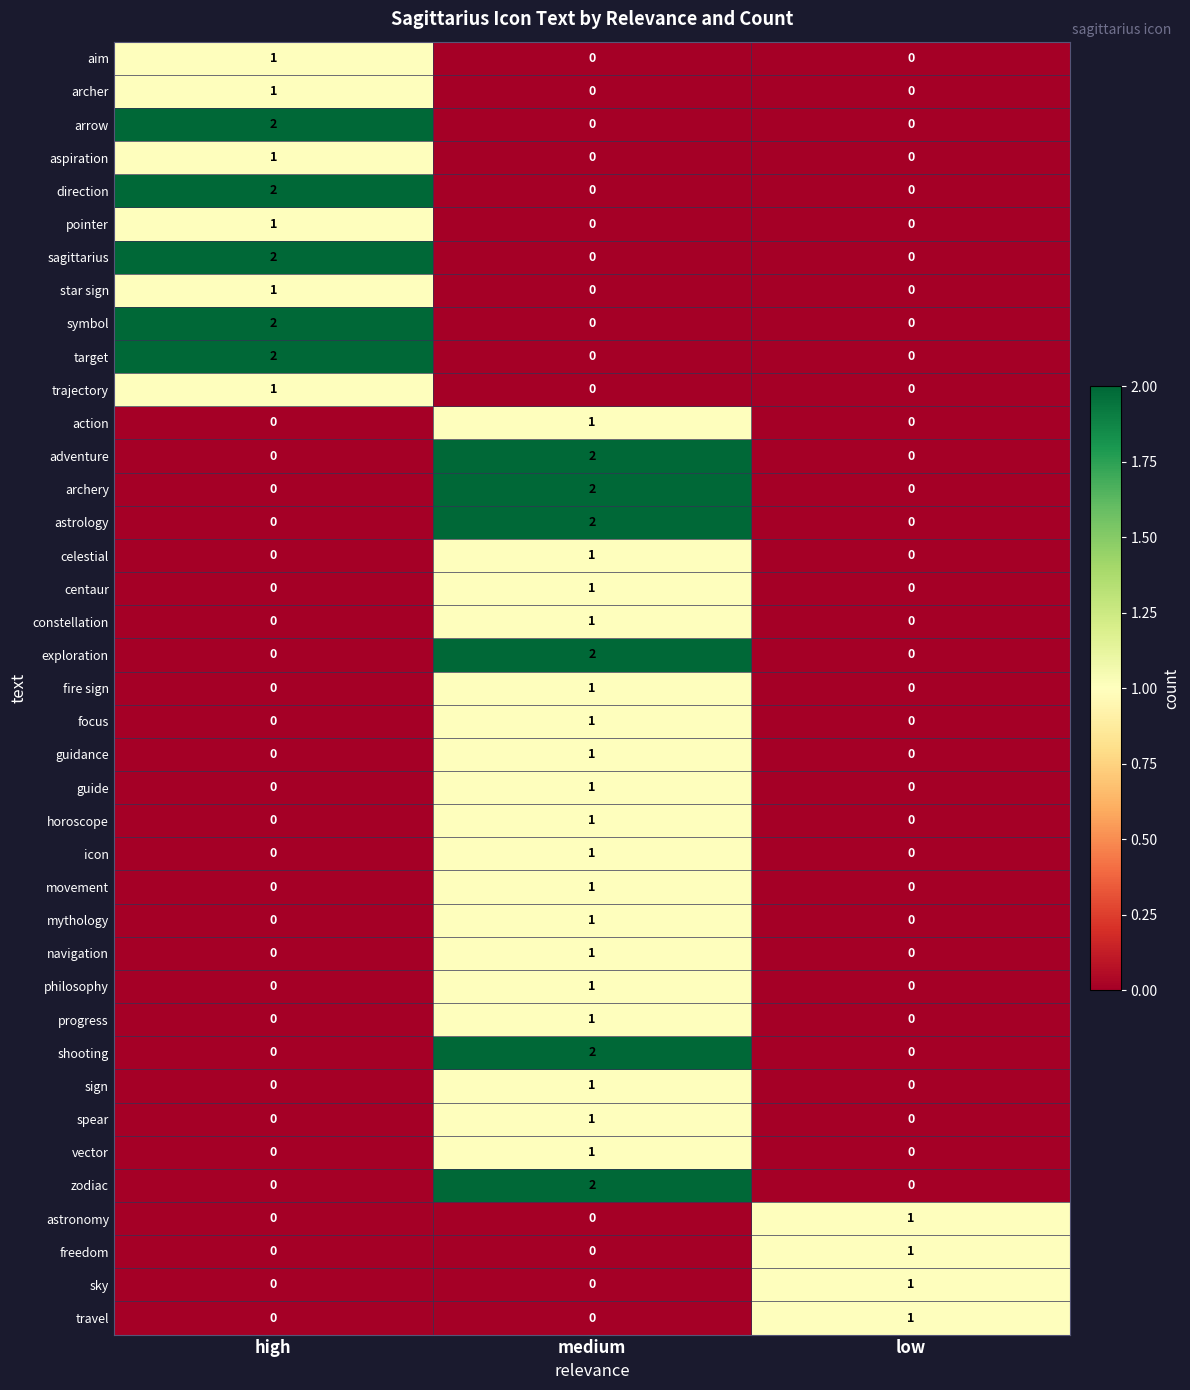

Count the number of categories in the chart.

3